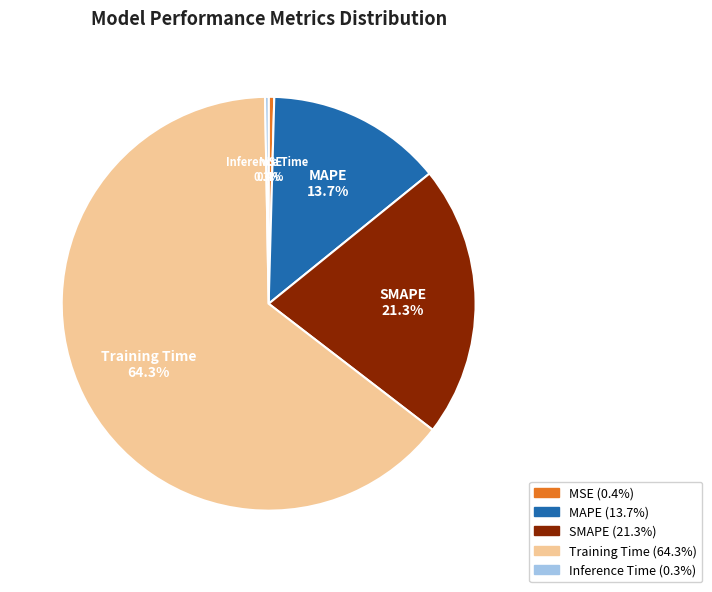

Which slice represents more than half of the pie?

Training Time